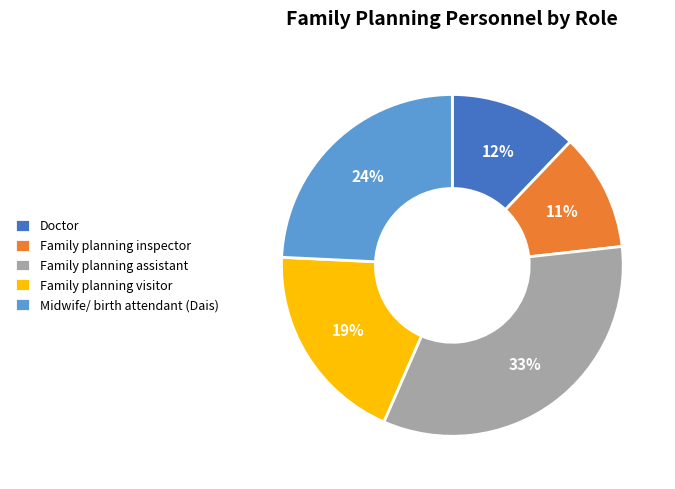

Which has a higher value, Family planning inspector or Family planning assistant?

Family planning assistant